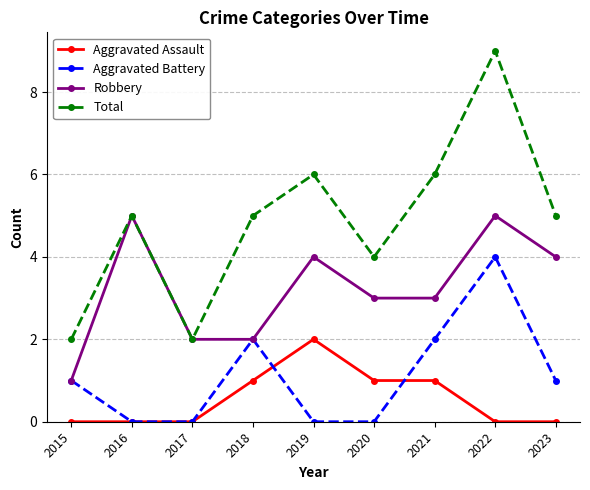

True or false: Total and Aggravated Assault cross at least once.

False